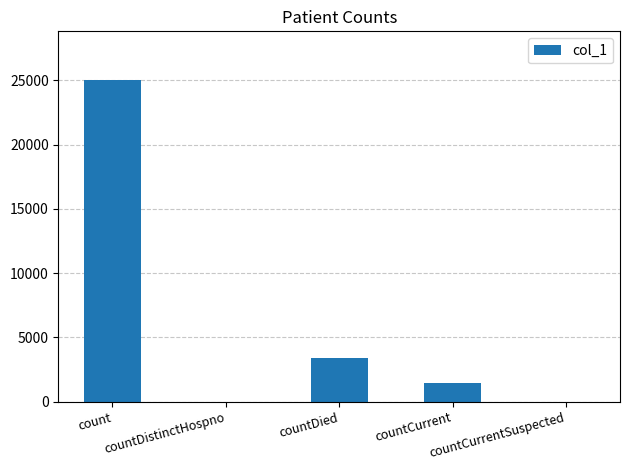

How many categories are shown in the chart?

5